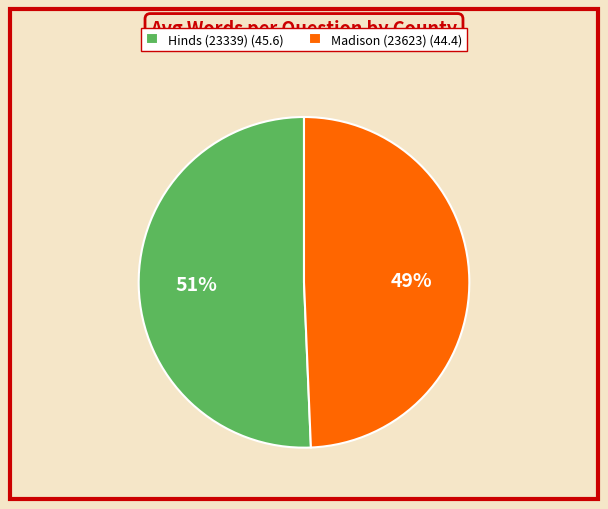

Which has a higher value, Hinds (23339) (45.6) or Madison (23623) (44.4)?

Hinds (23339) (45.6)